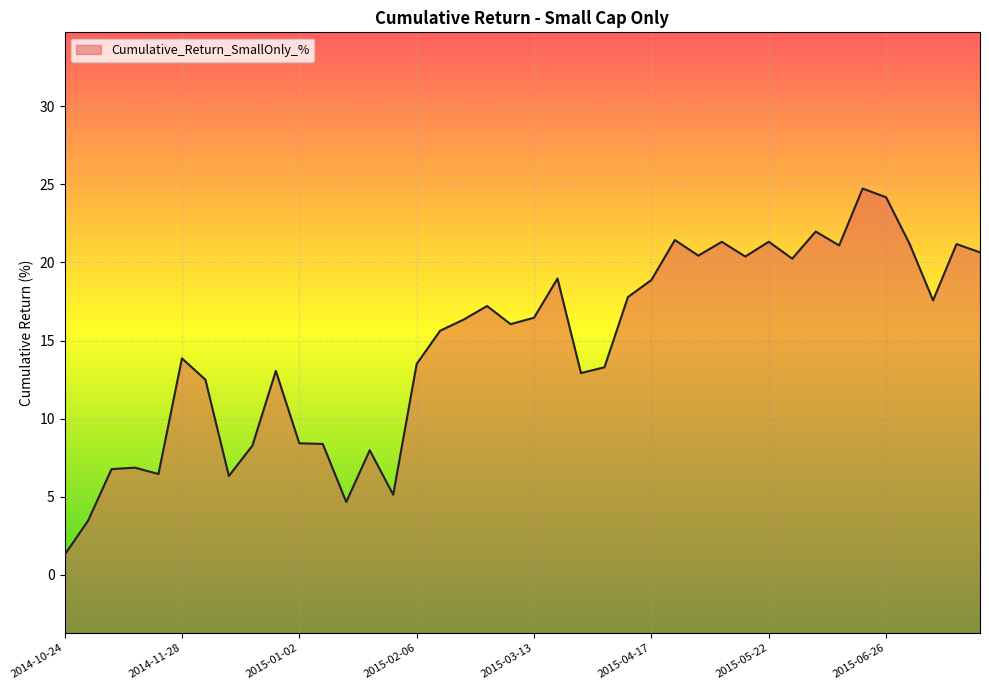

What is the label of the 31st point from the right?

2014-12-26